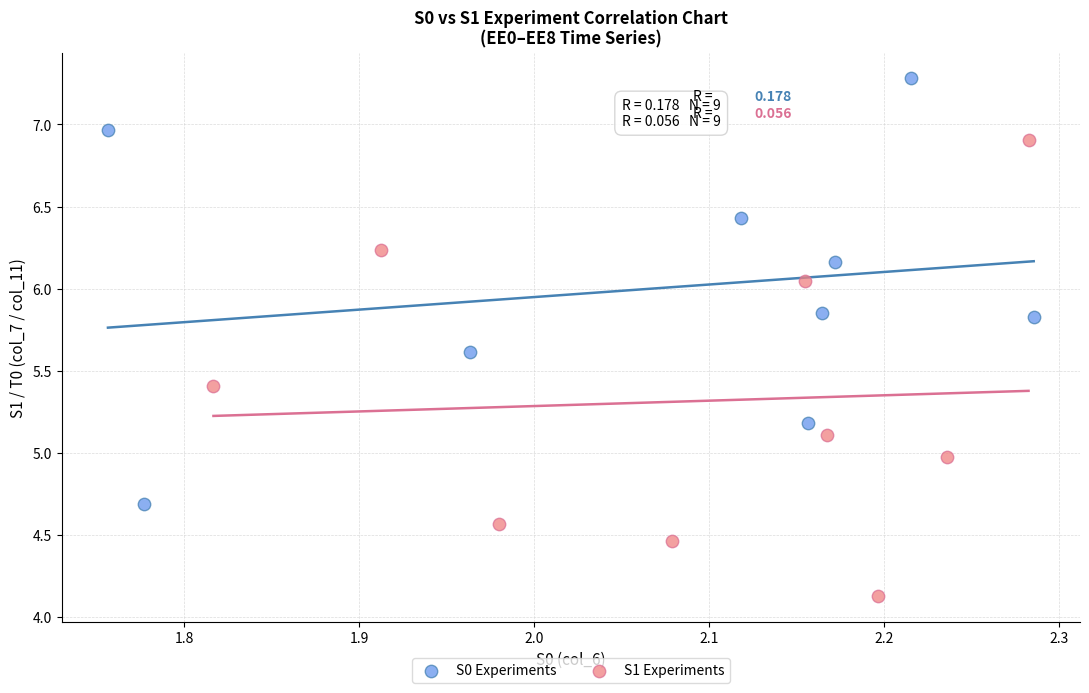

Which series contains the lowest Y value?

S1 Experiments